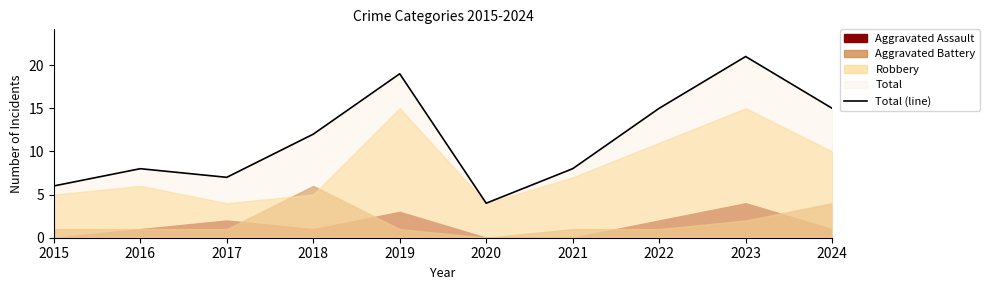

List the labels in order of value, smallest first.

2020, 2015, 2017, 2016, 2021, 2018, 2022, 2024, 2019, 2023